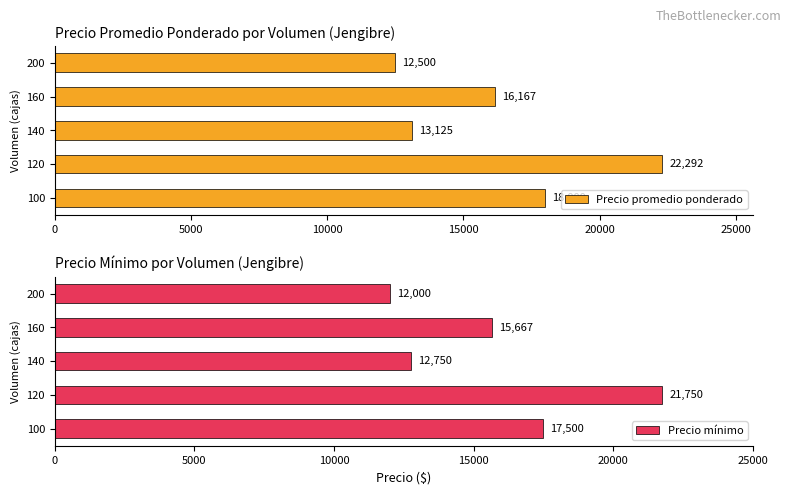

What is the maximum value for Precio promedio ponderado?

22292